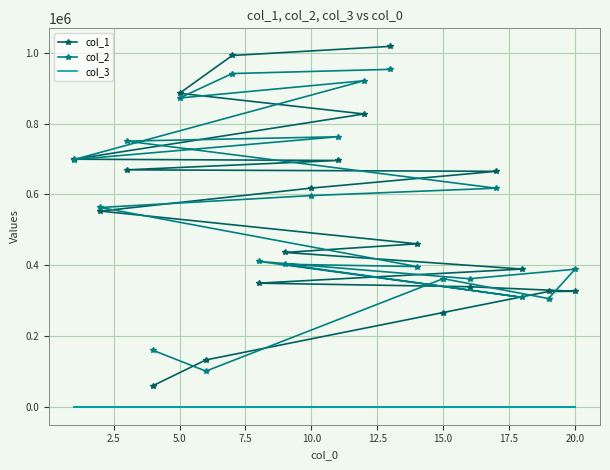

Is it true that col_1 equals 485703 at 15?

False